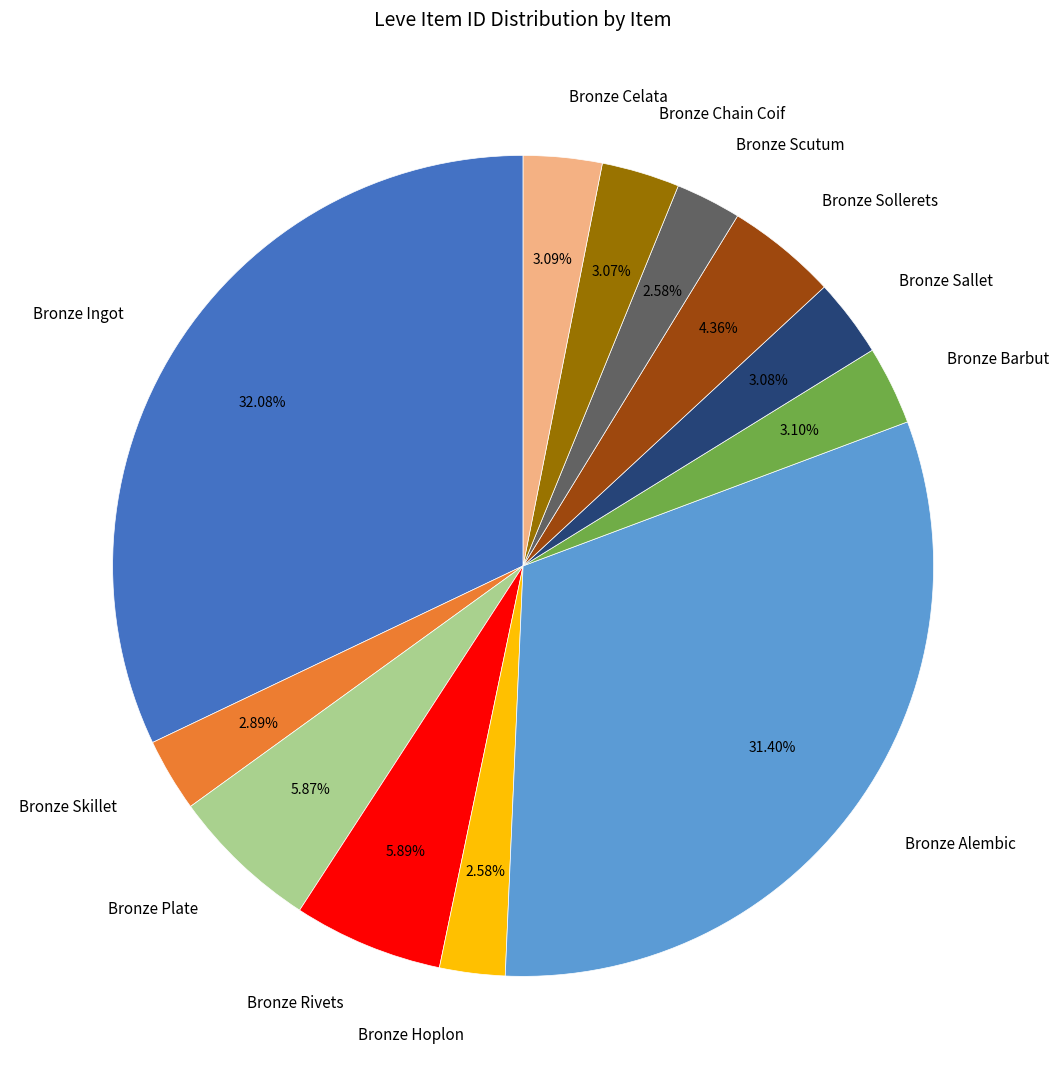

True or false: Bronze Plate accounts for 6% of the total.

True